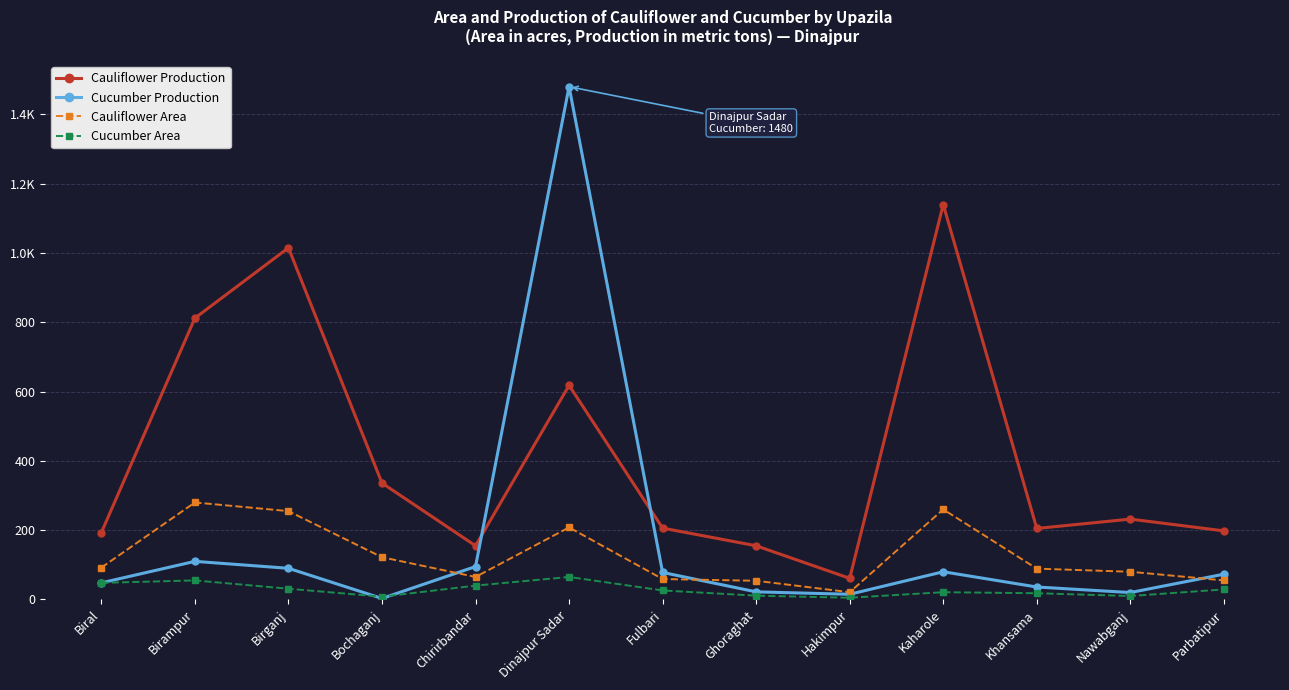

Reading left to right, what are all the values shown in this chart?

Cauliflower Production: Biral=193	Birampur=812	Birganj=1015	Bochaganj=336	Chirirbandar=155	Dinajpur Sadar=618	Fulbari=206	Ghoraghat=155	Hakimpur=61	Kaharole=1140	Khansama=205	Nawabganj=232	Parbatipur=198
Cucumber Production: Biral=48	Birampur=110	Birganj=90	Bochaganj=3	Chirirbandar=95	Dinajpur Sadar=1480	Fulbari=78	Ghoraghat=22	Hakimpur=15	Kaharole=80	Khansama=36	Nawabganj=20	Parbatipur=73
Cauliflower Area: Biral=92	Birampur=280	Birganj=255	Bochaganj=122	Chirirbandar=65	Dinajpur Sadar=208	Fulbari=59	Ghoraghat=54	Hakimpur=21	Kaharole=260	Khansama=89	Nawabganj=80	Parbatipur=55
Cucumber Area: Biral=48	Birampur=55	Birganj=31	Bochaganj=8	Chirirbandar=40	Dinajpur Sadar=65	Fulbari=26	Ghoraghat=11	Hakimpur=5	Kaharole=21	Khansama=18	Nawabganj=10	Parbatipur=29